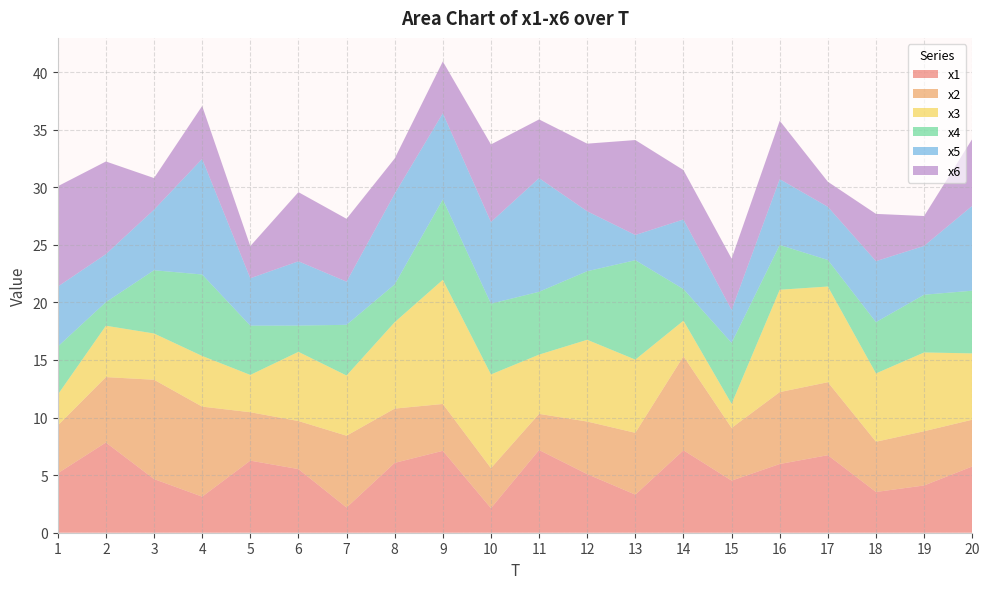

Reading left to right, what are all the values shown in this chart?

x1: 5.2	7.8	4.7	3.1	6.3	5.5	2.2	6.1	7.1	2.1	7.2	5.1	3.3	7.2	4.5	6.0	6.7	3.5	4.1	5.8
x2: 4.1	5.7	8.6	7.8	4.2	4.2	6.2	4.7	4.1	3.5	3.1	4.6	5.4	8.2	4.6	6.2	6.3	4.4	4.7	4.1
x3: 2.7	4.5	4.0	4.4	3.2	6.0	5.2	7.5	10.8	8.1	5.1	7.1	6.4	3.1	2.1	8.9	8.3	5.9	6.8	5.8
x4: 4.2	2.1	5.5	7.1	4.3	2.3	4.4	3.3	7.0	6.1	5.5	6.0	8.6	2.7	5.3	3.9	2.3	4.5	5.0	5.4
x5: 5.2	4.2	5.3	10.0	4.1	5.6	3.7	7.9	7.5	7.1	9.9	5.2	2.2	6.0	2.9	5.7	4.6	5.3	4.2	7.4
x6: 8.7	8.0	2.7	4.6	2.8	6.0	5.5	3.1	4.5	6.7	5.1	5.9	8.2	4.3	4.5	5.1	2.2	4.1	2.6	5.8